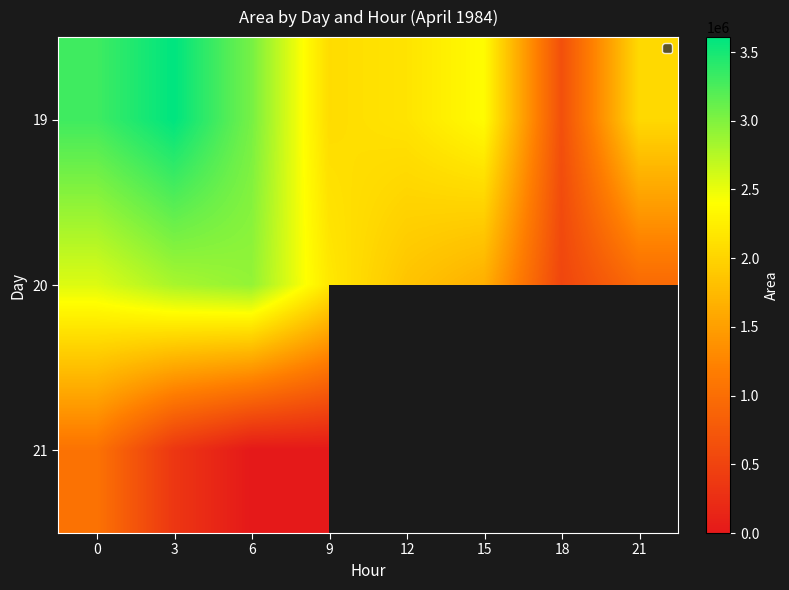

What is the difference between the highest and lowest values at 3?

3256875.0